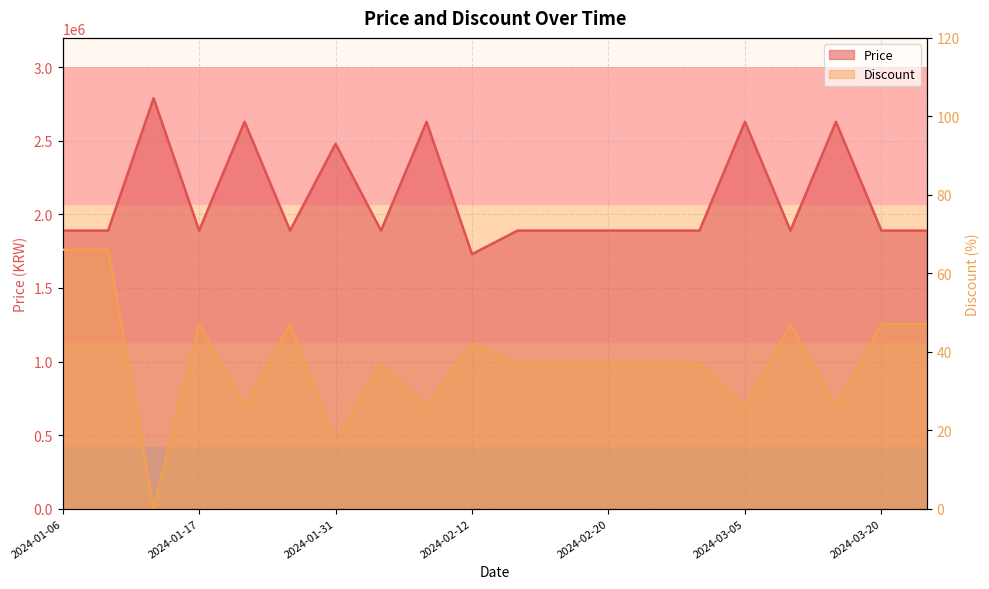

Where does the Price series first go above 1890000?

2024-01-14